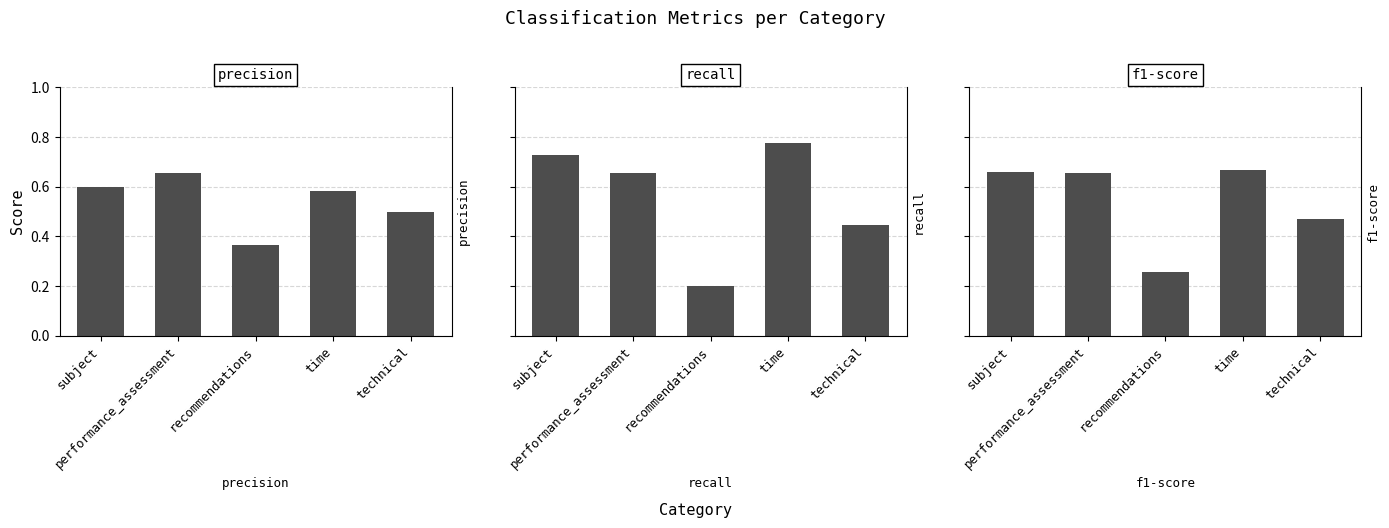

What is the total value across all series at performance_assessment?

2.0